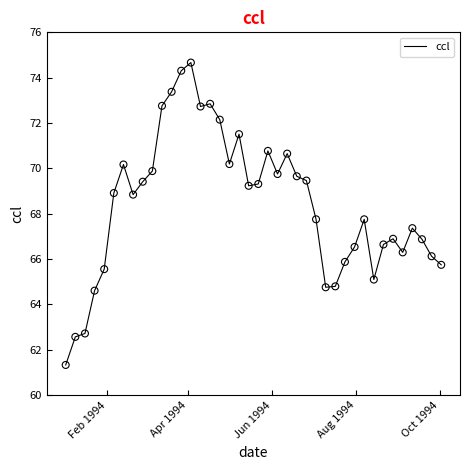

What is the greatest value displayed?

74.7